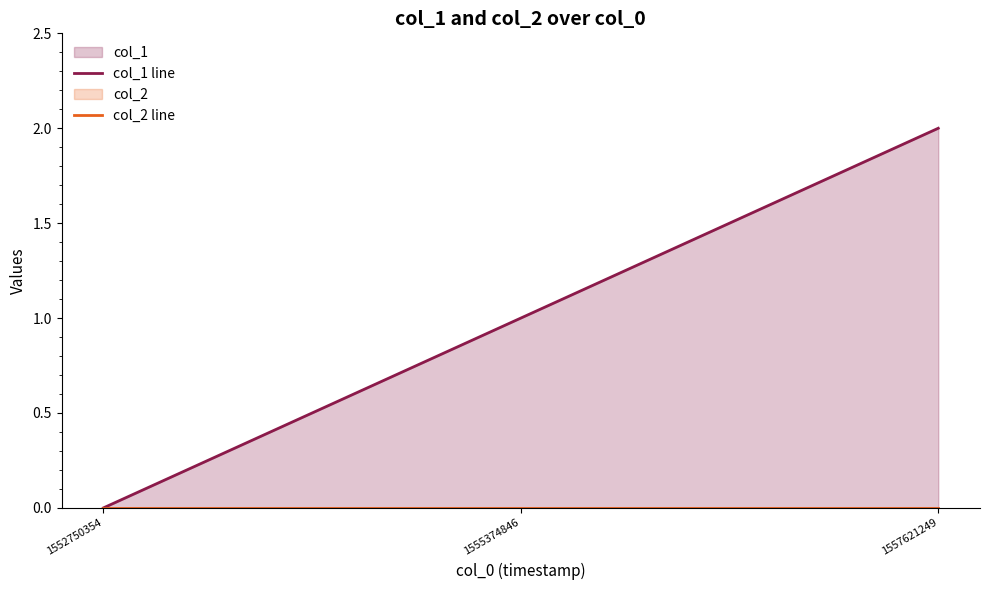

Reading left to right, transcribe all the data shown in this chart.

col_1 line: 1552750354=0	1555374846=1	1557621249=2
col_2 line: 1552750354=0	1555374846=0	1557621249=0